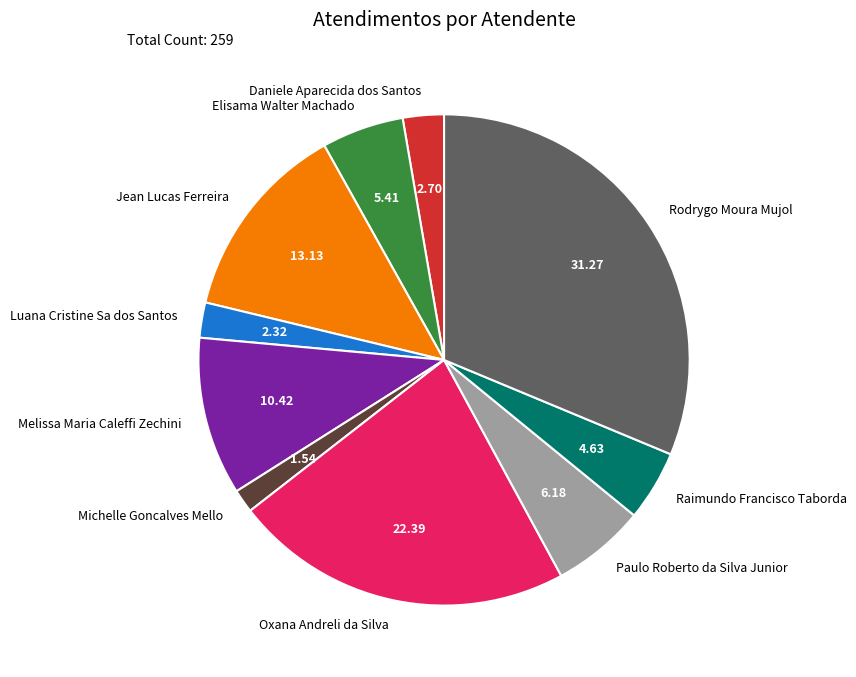

How many slices are in this pie chart?

10